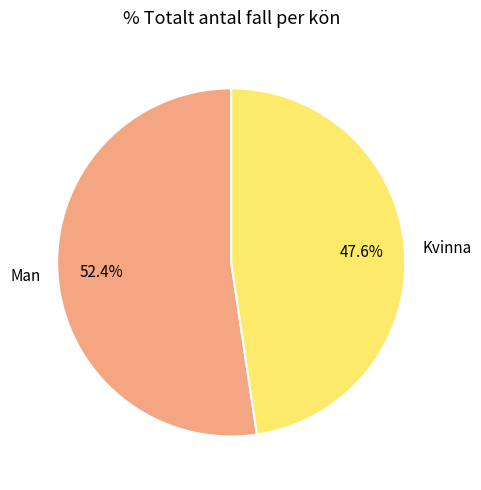

What percentage is the Kvinna slice, to the nearest percent?

48%